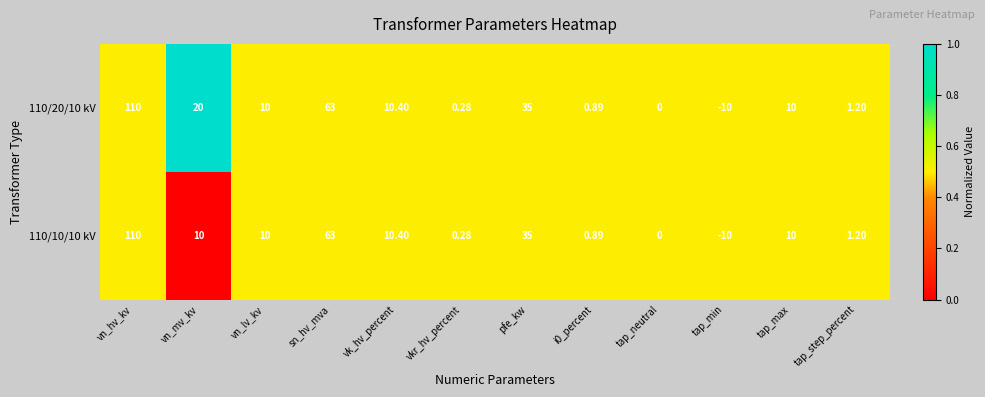

At which label is 110/10/10 kV closest to 50?

sn_hv_mva